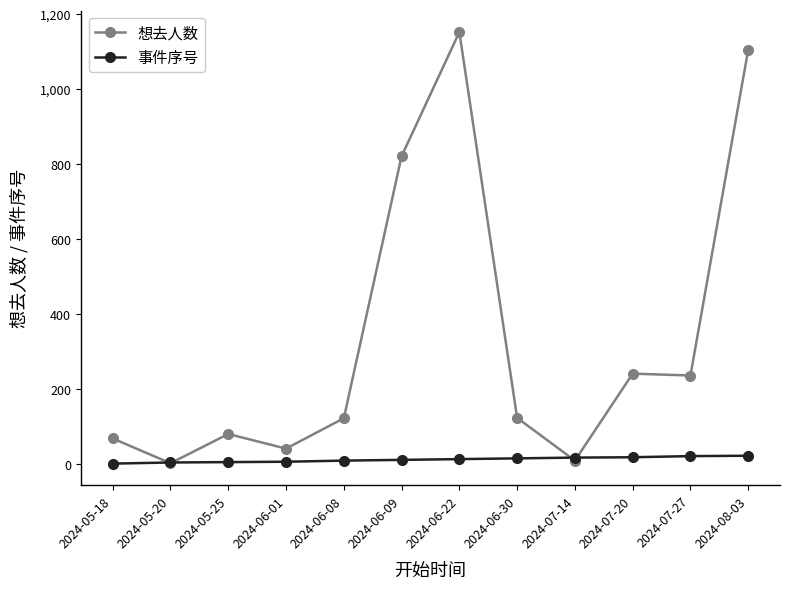

What is the maximum value for 事件序号?

22